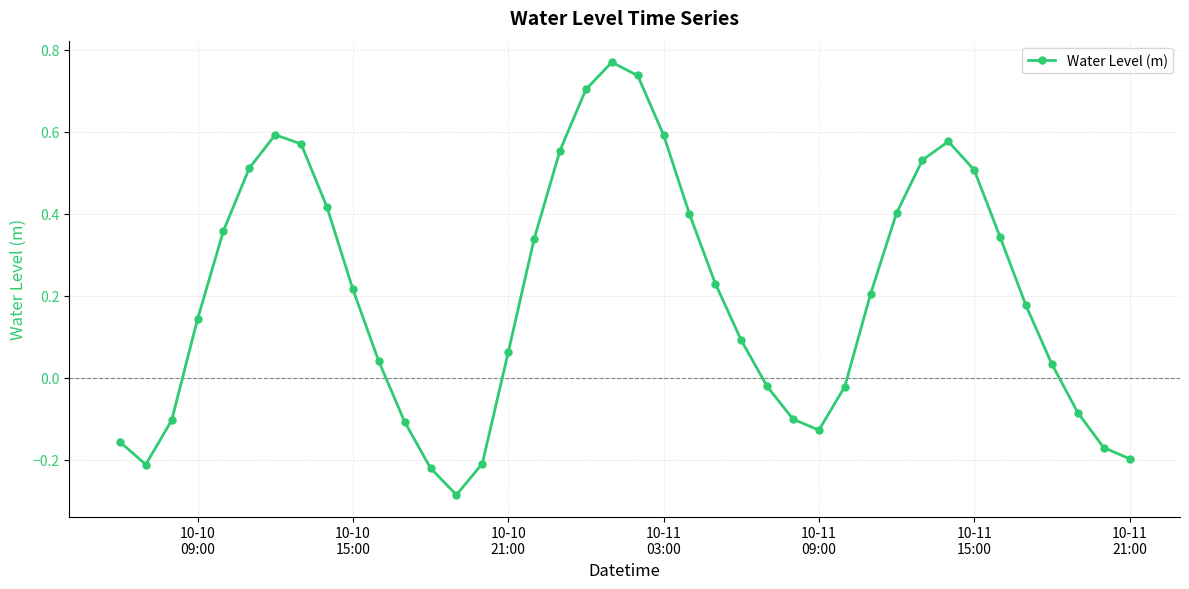

What is the difference between the maximum and minimum values?

1.1